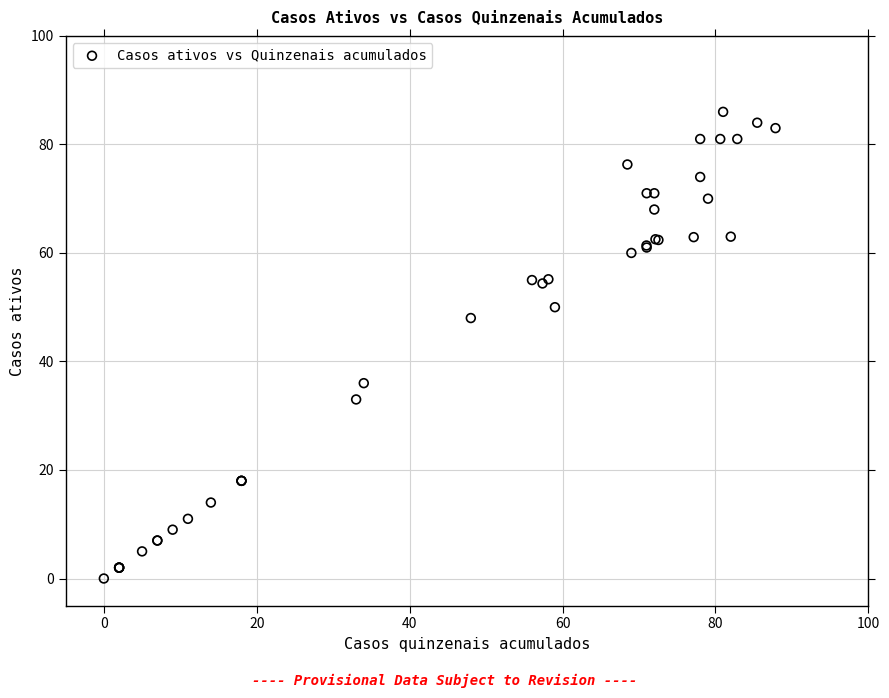

What Y value in the scatter plot is closest to 43?

48.0